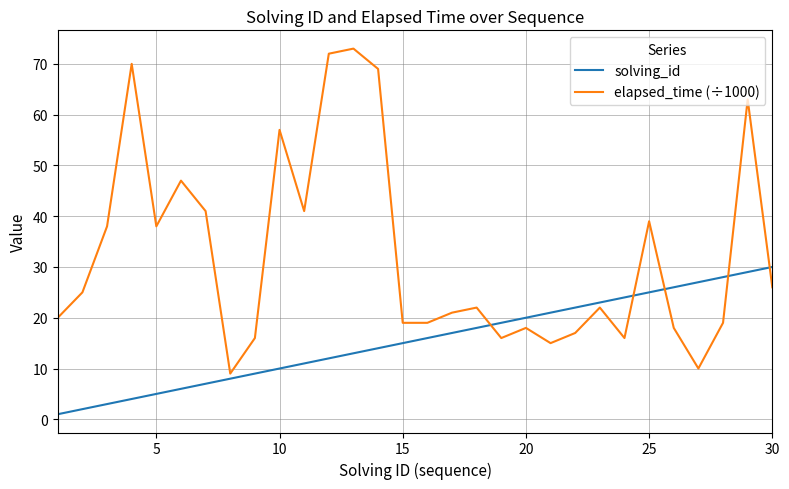

Which series has the largest total across all categories?

elapsed_time (÷1000)